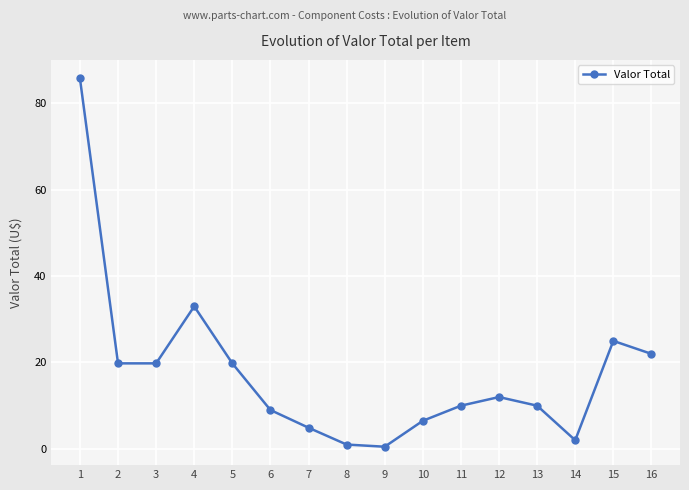

What is the value of the 10th point from the left?

6.5